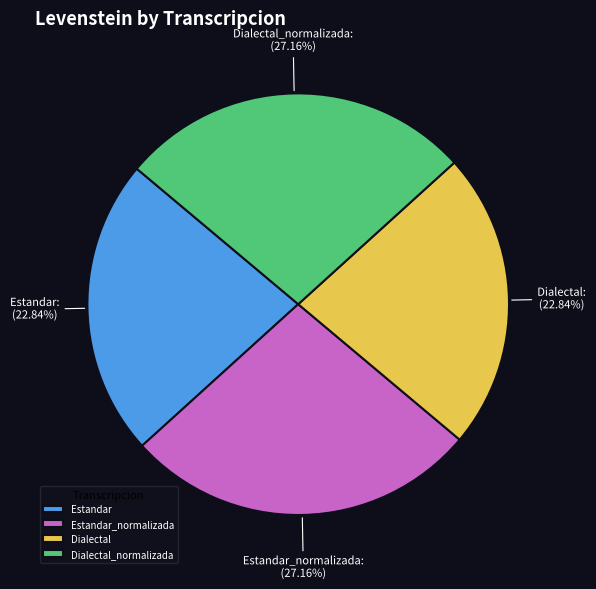

Which has a higher value, Estandar_normalizada or Dialectal?

Estandar_normalizada